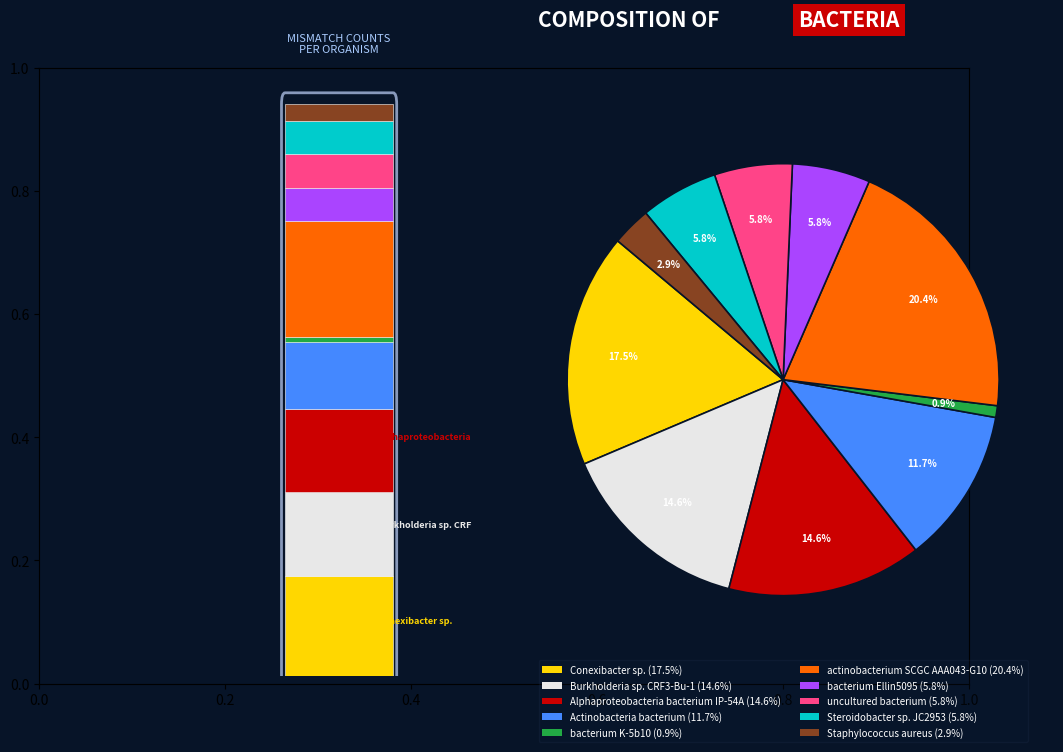

What percentage is the Burkholderia sp. CRF3-Bu-1 slice, to the nearest percent?

15%